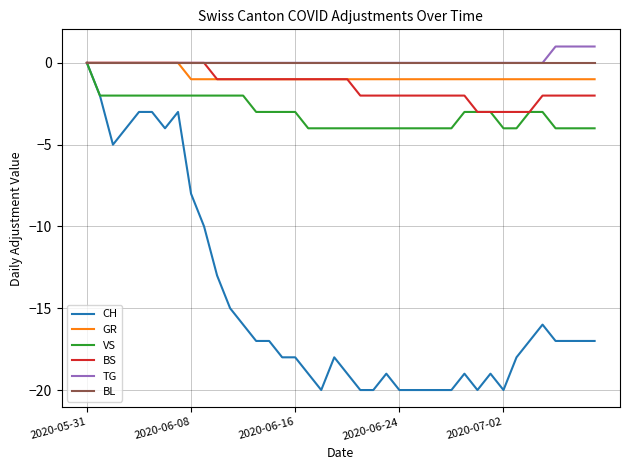

Which series has the widest spread of values?

CH